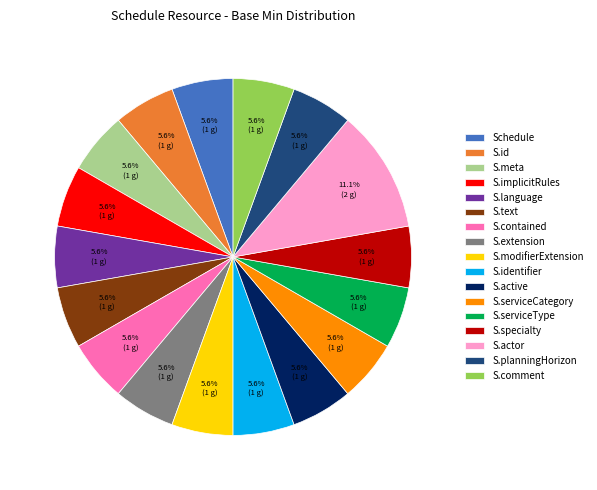

Is there a majority slice in this chart?

No